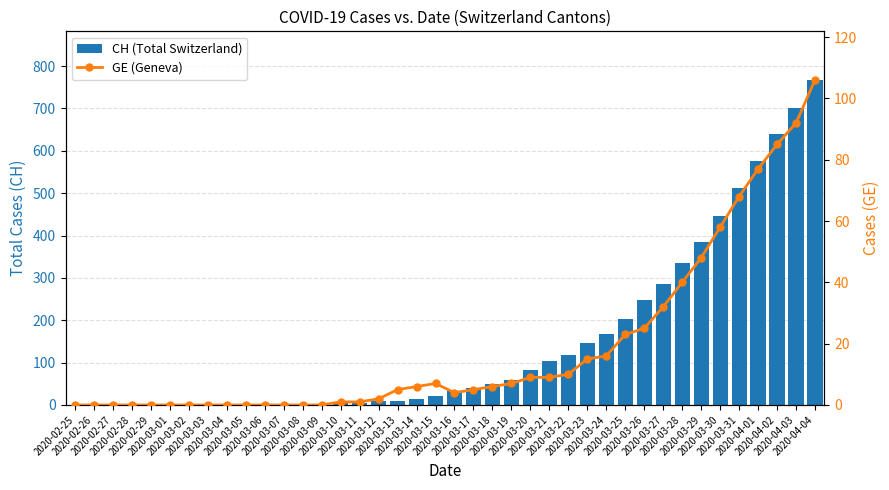

How many groups of bars are there?

40